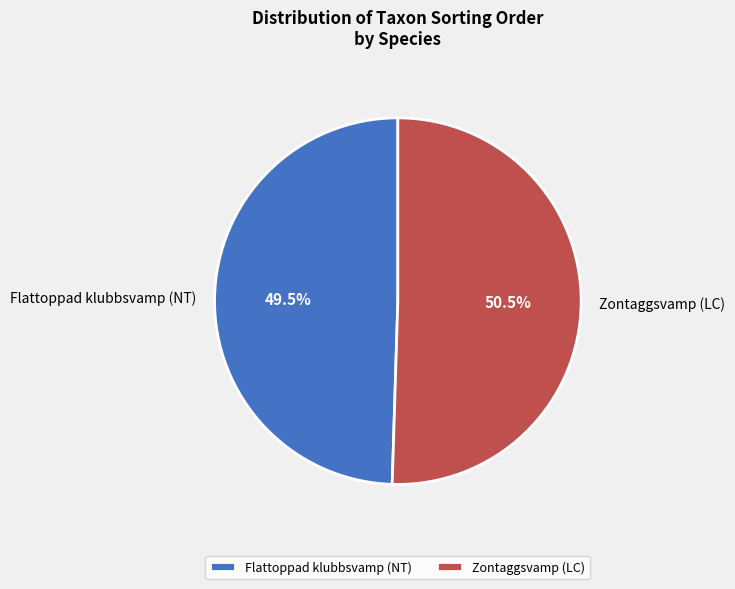

What is the smallest slice in the pie chart?

Flattoppad klubbsvamp (NT)